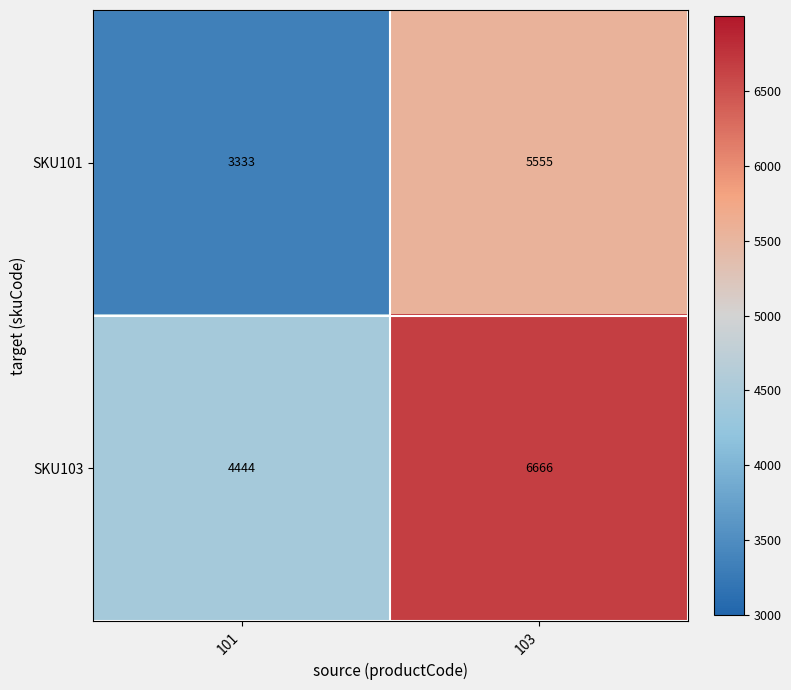

What is the difference between the highest and lowest values at 101?

1111